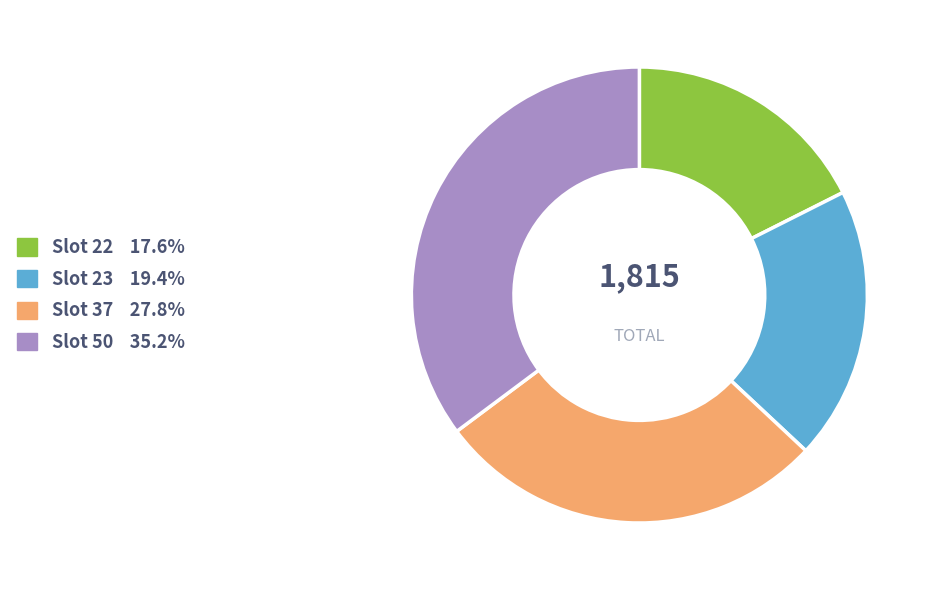

Is there a majority slice in this chart?

No